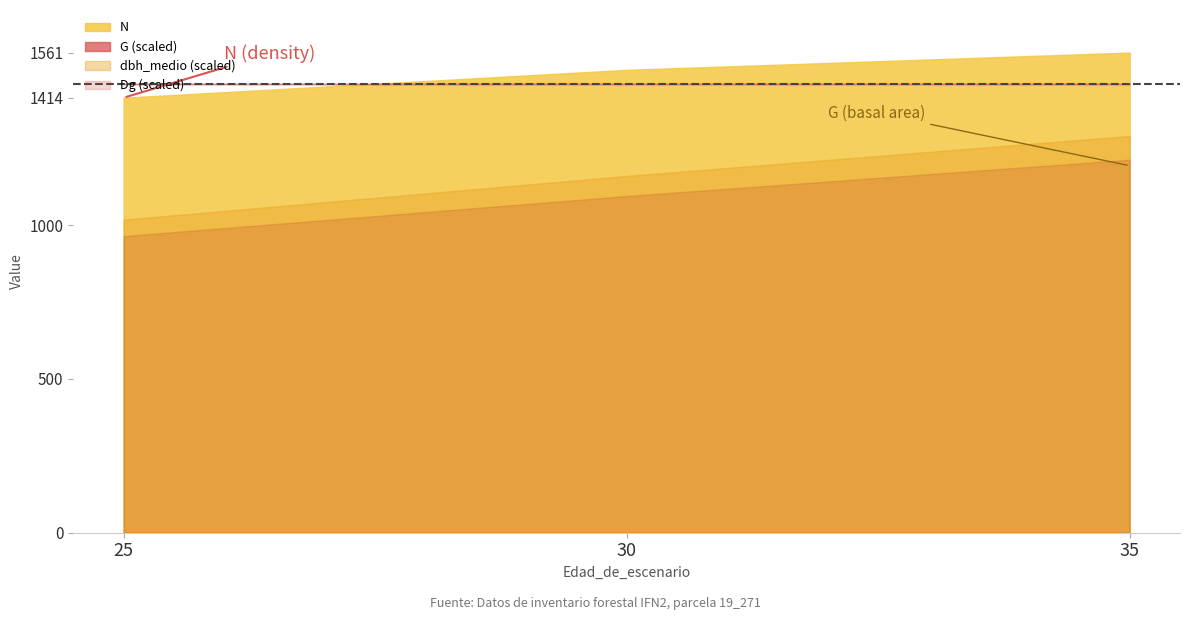

What is the smallest value displayed?

17.0